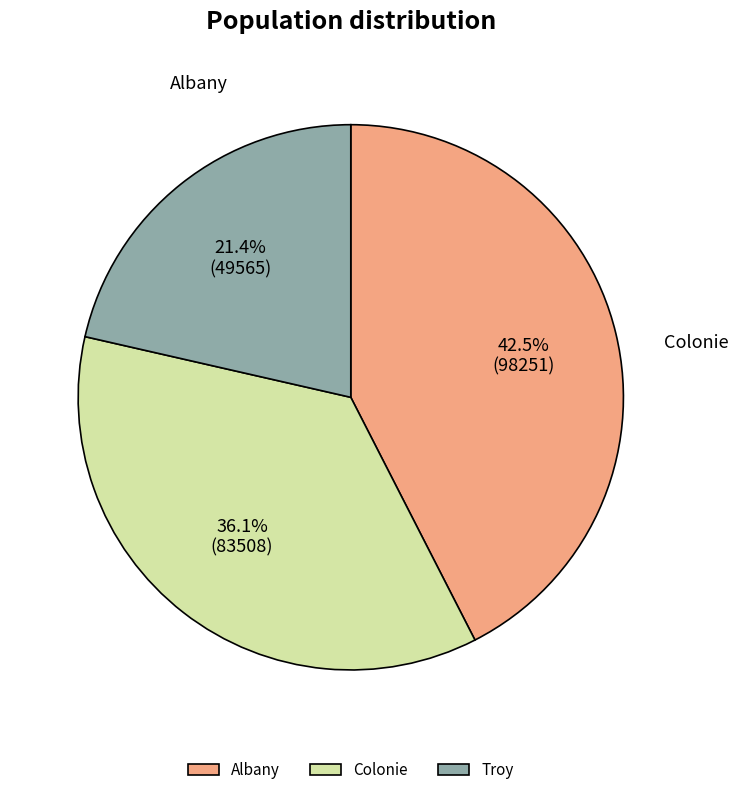

Rank the categories by value from highest to lowest.

Albany, Colonie, Troy